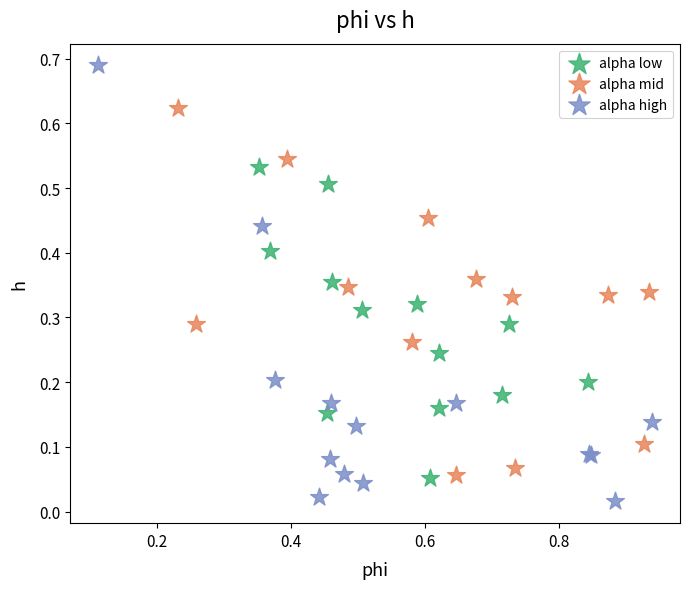

Which series contains the lowest Y value?

alpha high